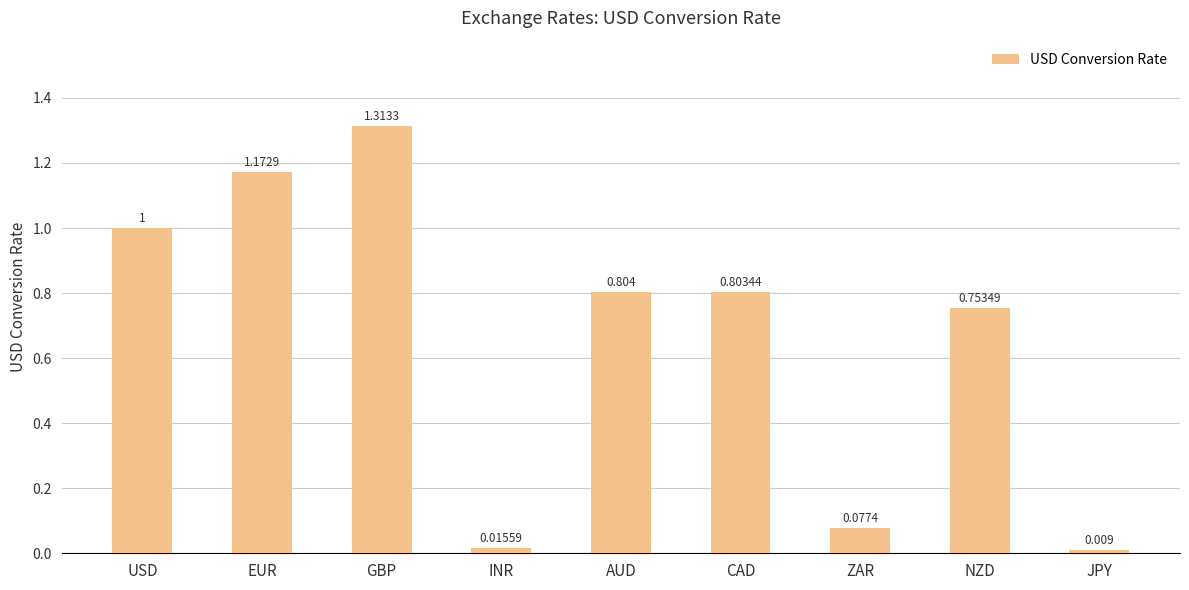

Where is the data nearest to the value 0?

JPY